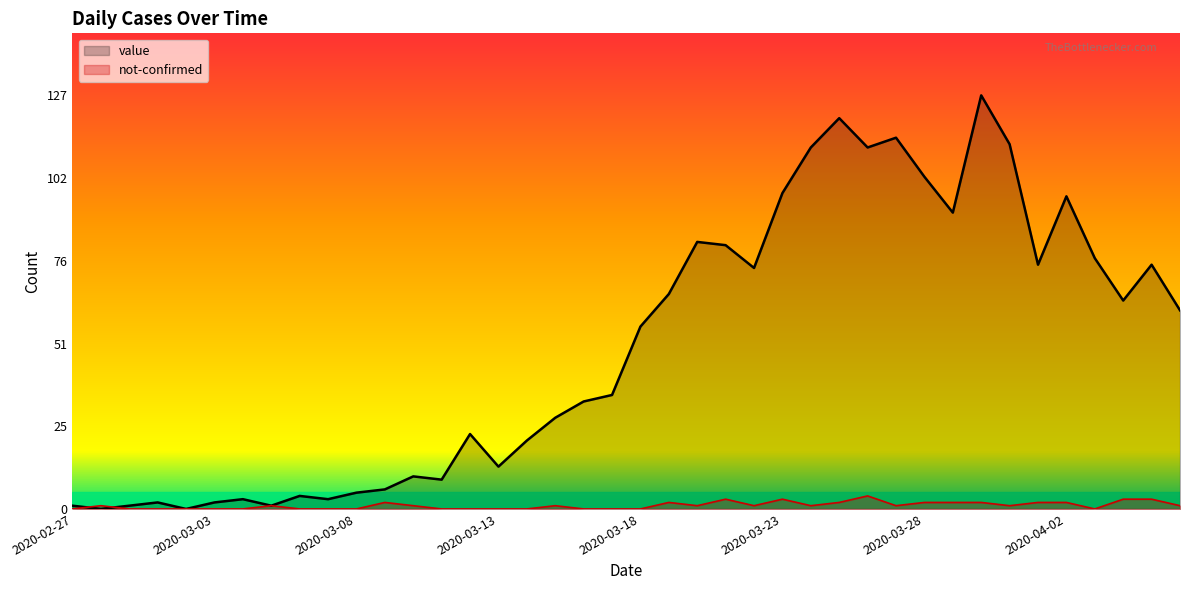

At which label is value closest to 63?

2020-04-04